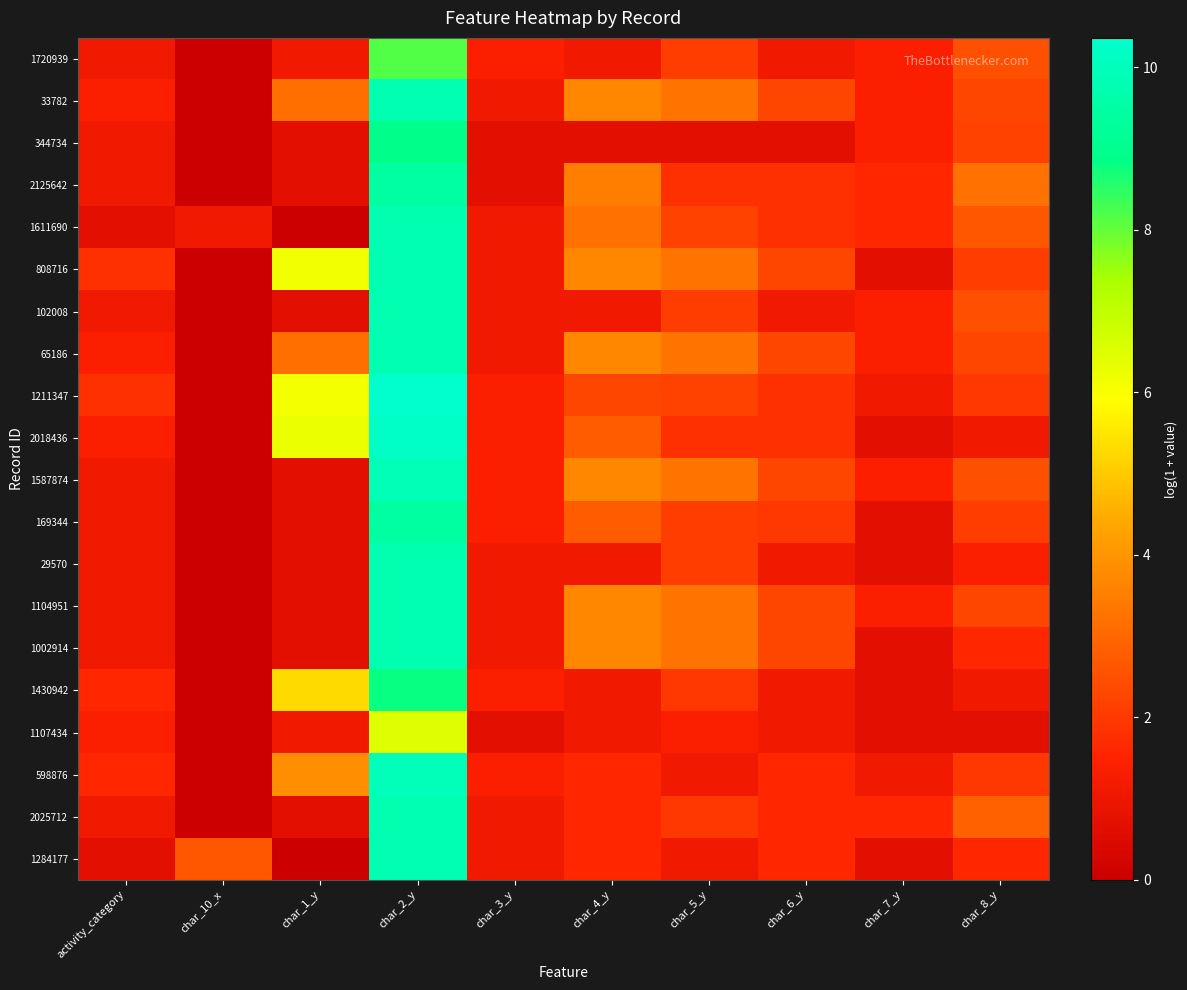

What is the spread (max minus min) of values at char_5_y?

2.6